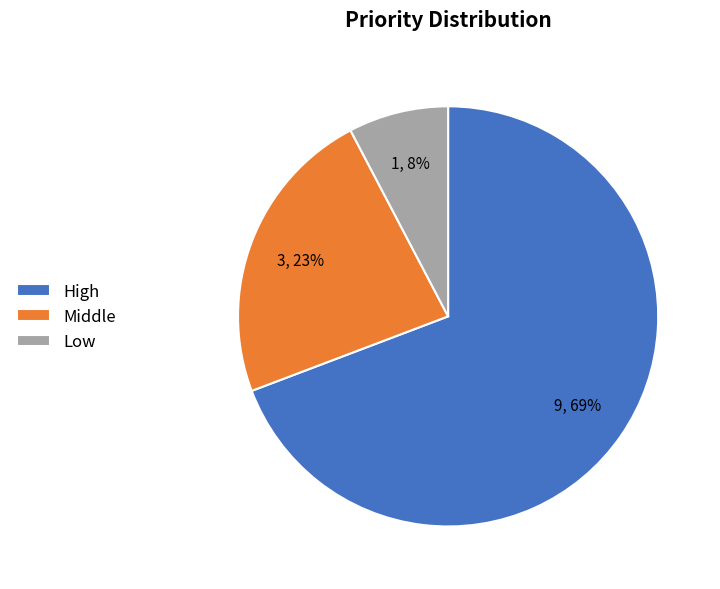

To the nearest percent, what is the average slice percentage?

33%